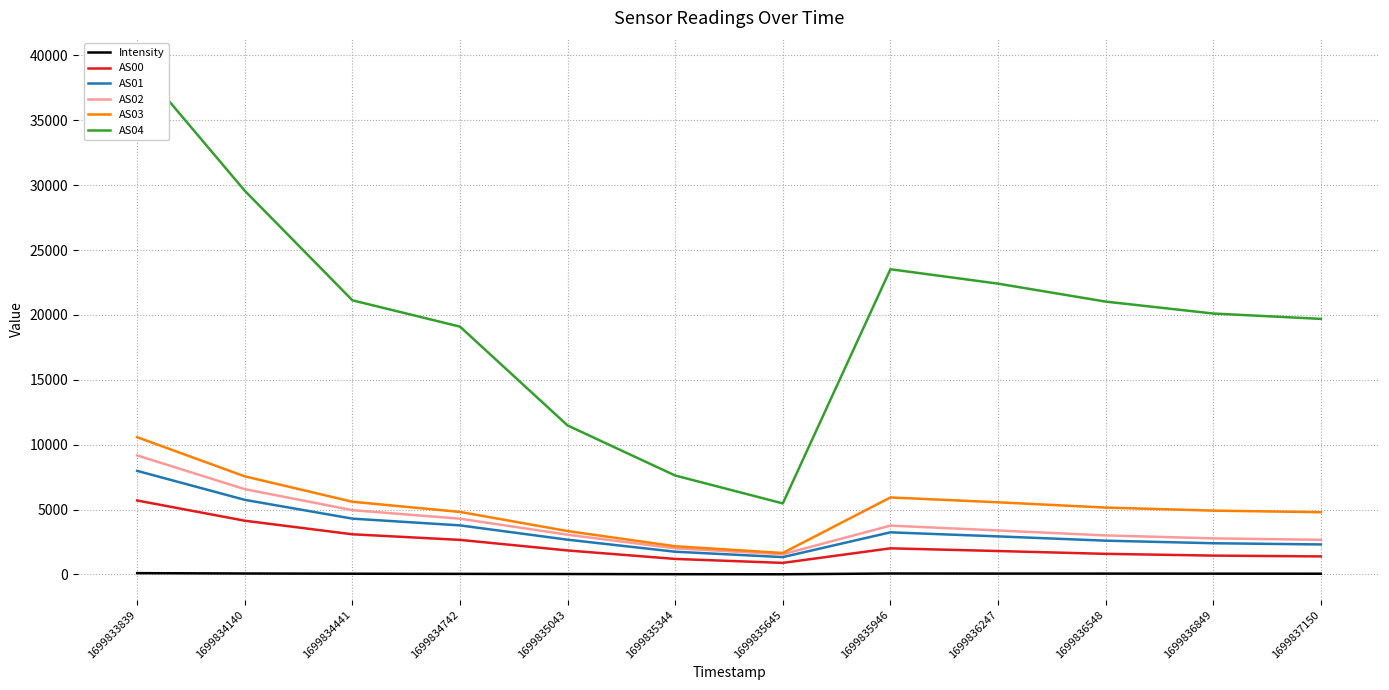

Reading left to right, transcribe all the data shown in this chart.

Intensity: 101.7	74.4	58.1	45.4	34.6	20.0	14.6	74.4	66.6	65.3	61.4	57.5
AS00: 5700.0	4141.0	3096.0	2664.0	1849.0	1197.0	892.0	2014.0	1806.0	1588.0	1454.0	1390.0
AS01: 7983.0	5749.0	4302.0	3782.0	2678.0	1752.0	1337.0	3246.0	2934.0	2604.0	2406.0	2313.0
AS02: 9172.0	6573.0	4955.0	4297.0	3062.0	2014.0	1556.0	3764.0	3390.0	3009.0	2780.0	2672.0
AS03: 10575.0	7559.0	5603.0	4819.0	3343.0	2173.0	1655.0	5934.0	5561.0	5154.0	4919.0	4798.0
AS04: 39383.0	29568.0	21126.0	19098.0	11482.0	7624.0	5475.0	23522.0	22412.0	21028.0	20109.0	19697.0